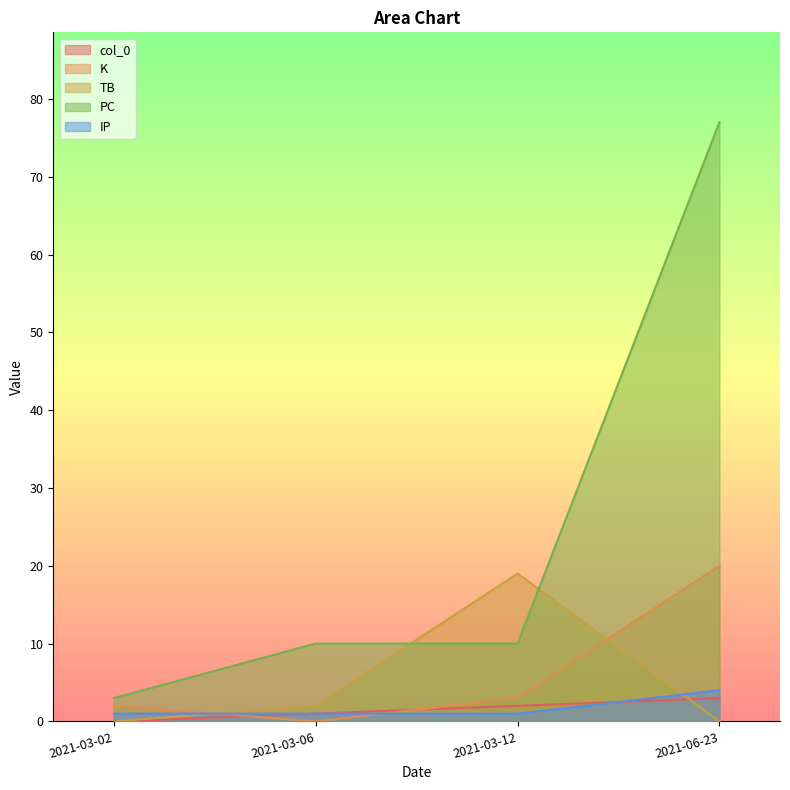

At how many categories does at least one series exceed 17?

2